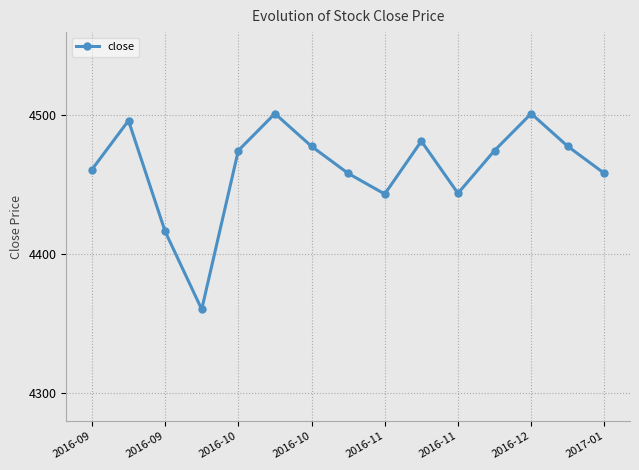

How many values exceed 4474?

8